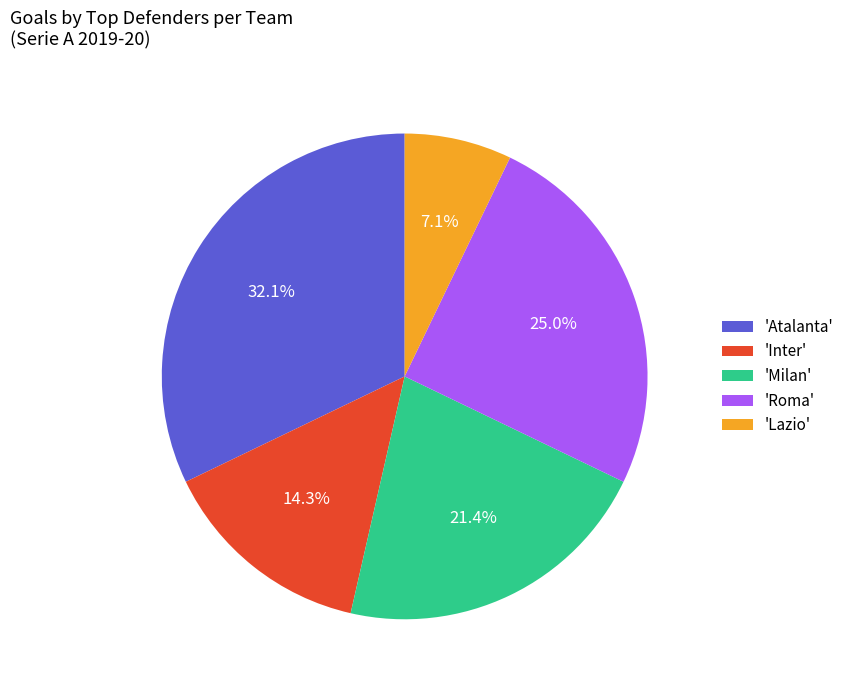

How many segments does this pie chart have?

5